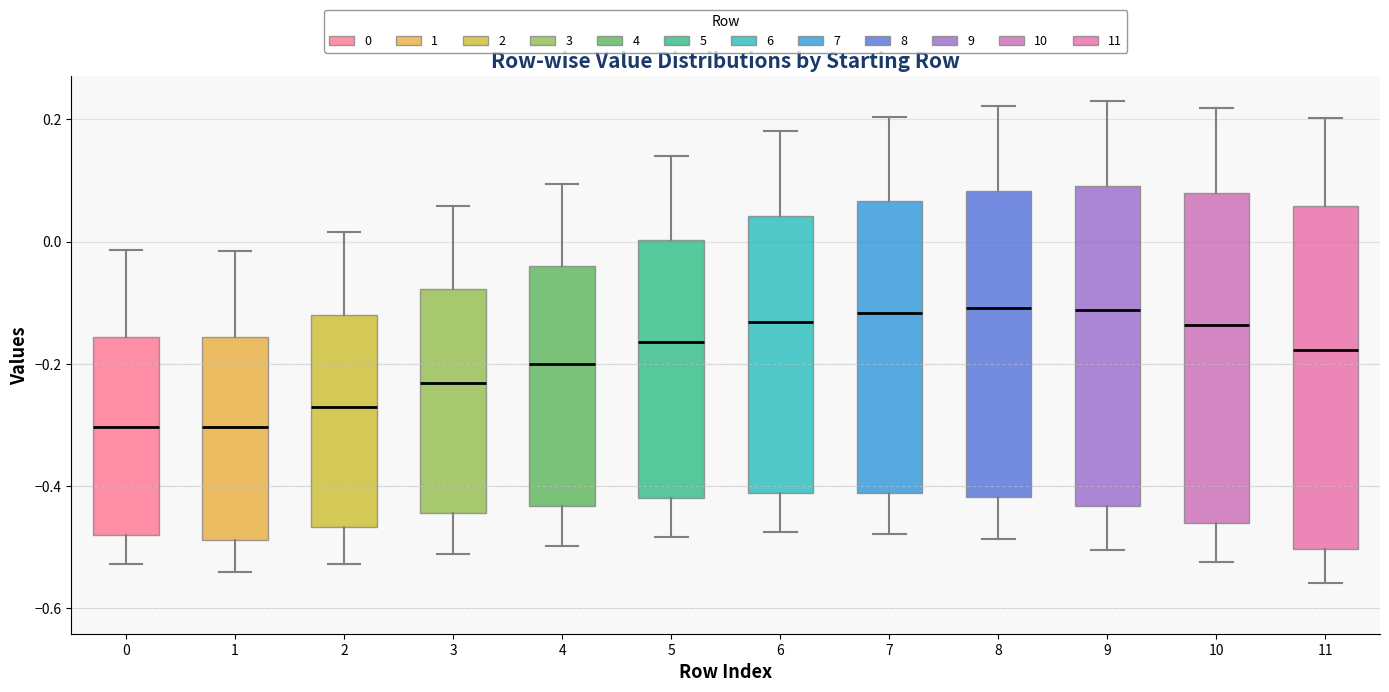

Which box is the tallest, from its lower edge to its upper edge?

11